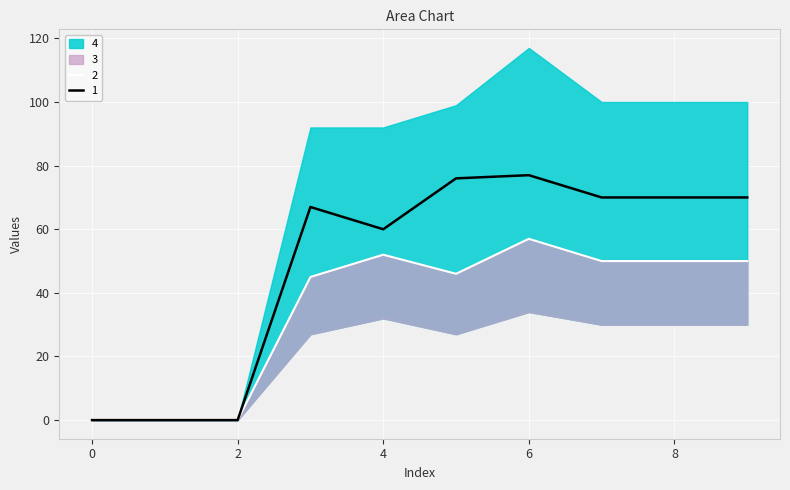

Where is the first local maximum for 1?

3